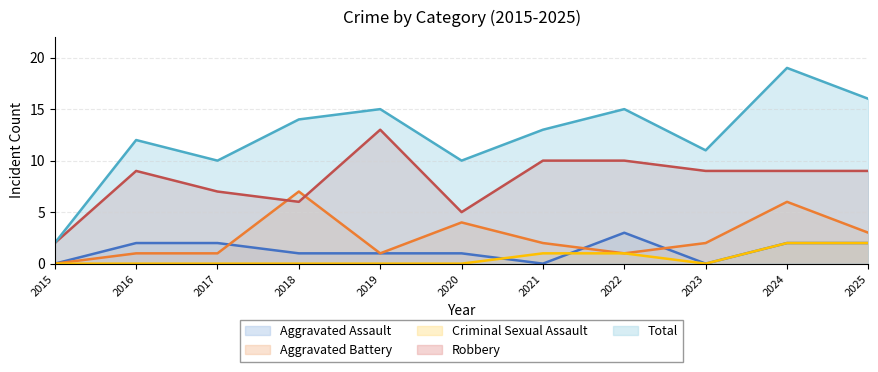

What is the difference between the maximum and second lowest values in the Criminal Sexual Assault series?

2